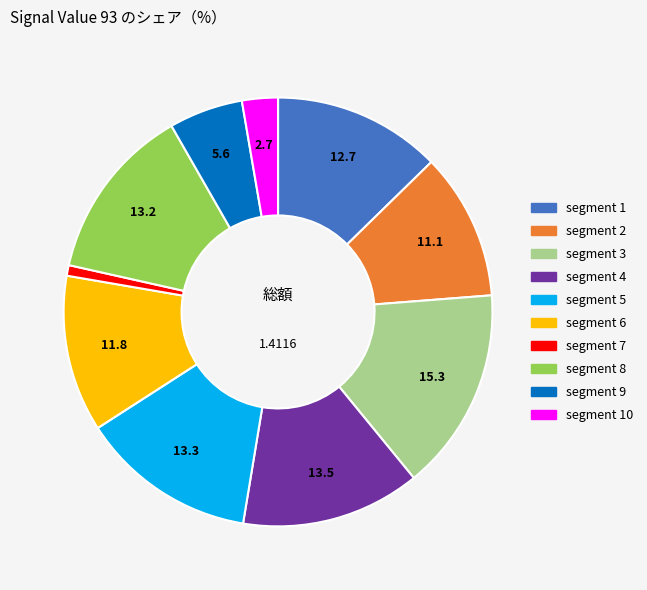

Is there any slice that represents more than half of the pie?

No